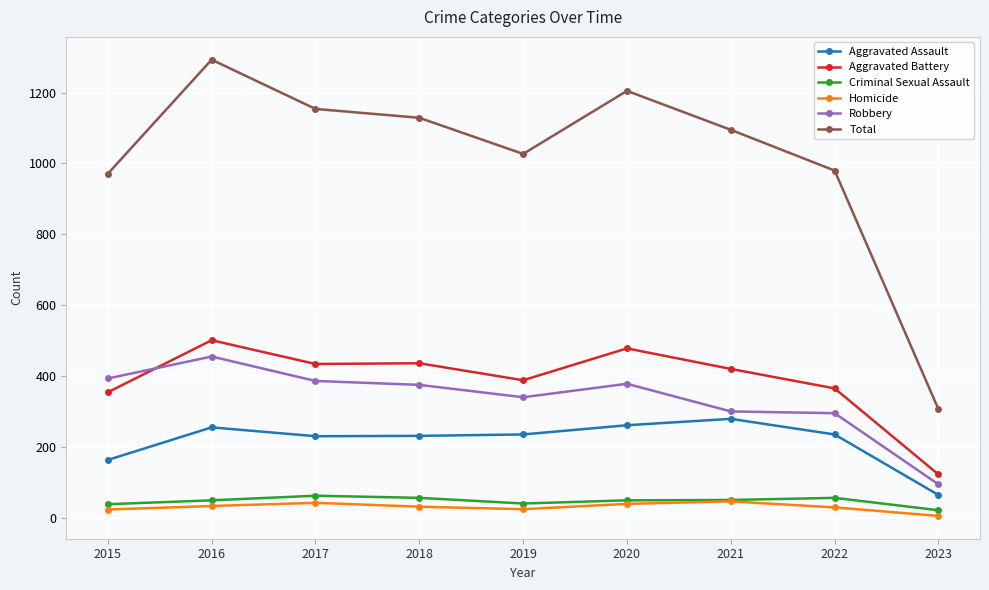

At which category does Total reach its first local valley?

2019